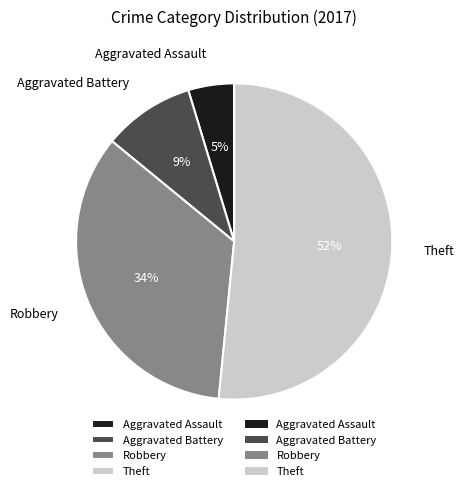

Does Robbery account for over 50% of the chart?

No